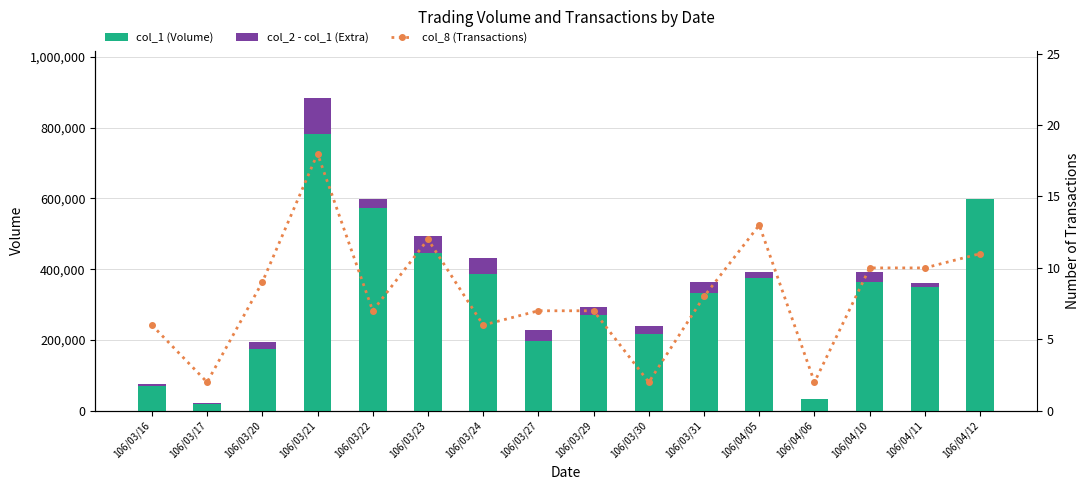

Which series has the widest spread of values?

col_1 (Volume)